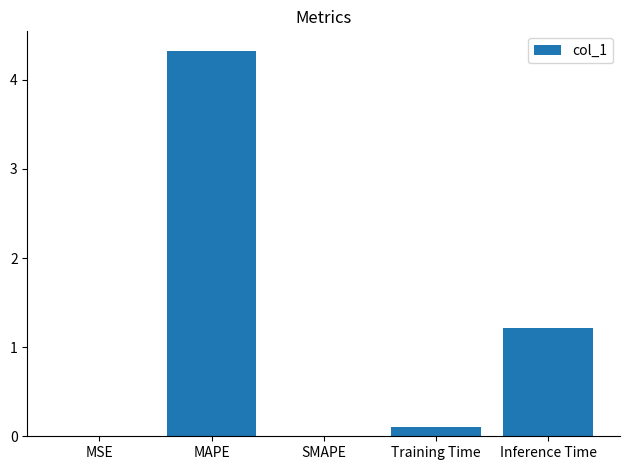

How many distinct data groups are displayed?

1